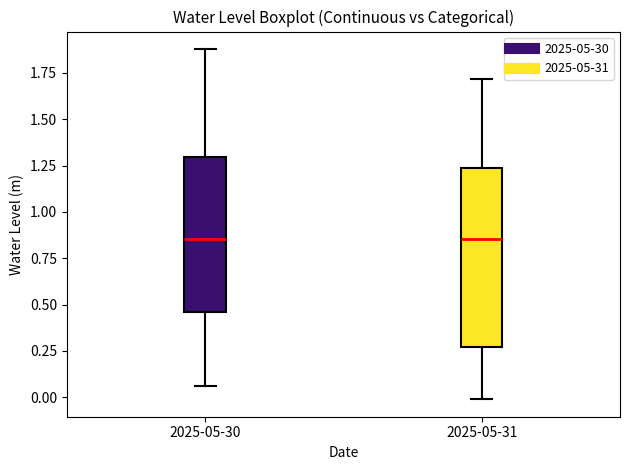

Reading left to right, transcribe this box plot: for each box, give where its median line is, the range the box spans, and where its two whiskers end, as read against the y-axis. The values are not printed on the chart, so give them approximately, as read against the axis.

2025-05-30: median 0.85, box 0.45 to 1.30, whiskers 0.05 to 1.90
2025-05-31: median 0.85, box 0.25 to 1.25, whiskers 0.00 to 1.70